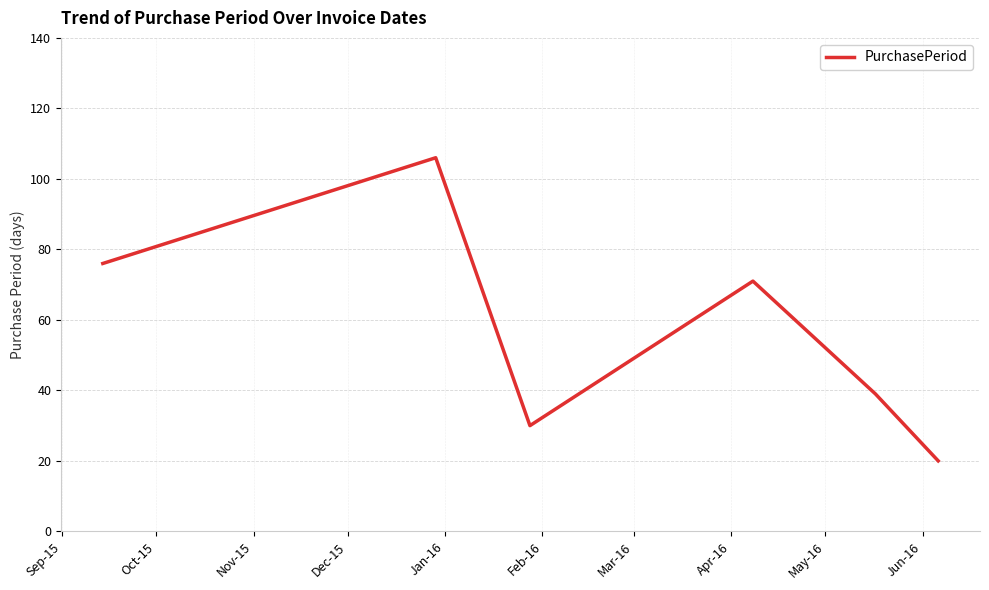

Reading left to right, extract all data points from this chart.

76	106	30	71	39	20